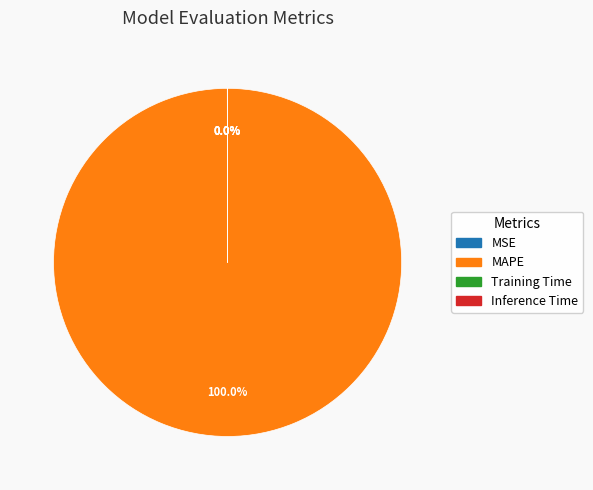

Which slice represents more than half of the pie?

MAPE